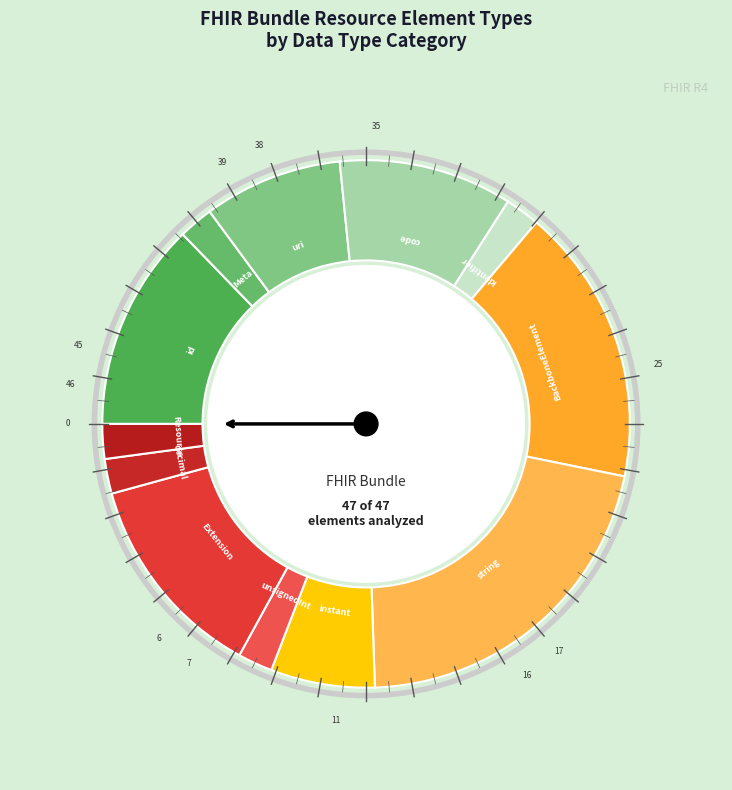

How many slices are in this pie chart?

12